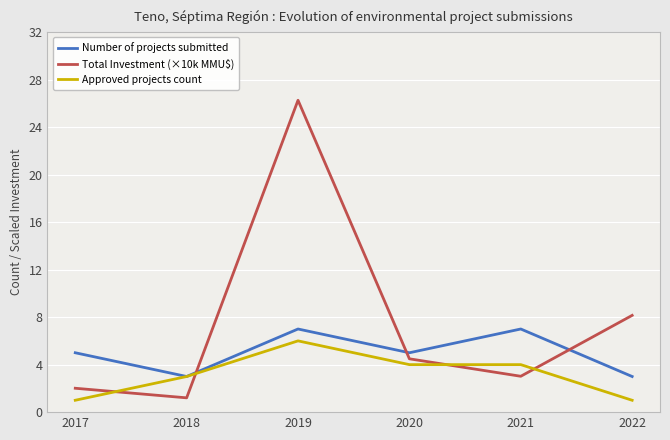

Rank the series by their maximum value, from highest to lowest.

Total Investment (×10k MMU$), Number of projects submitted, Approved projects count